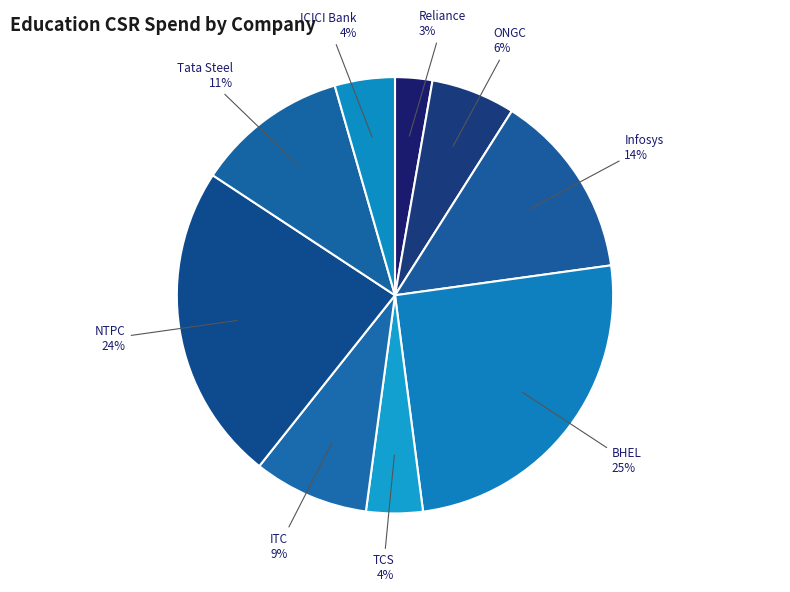

To the nearest percent, what portion does Tata Steel represent?

11%